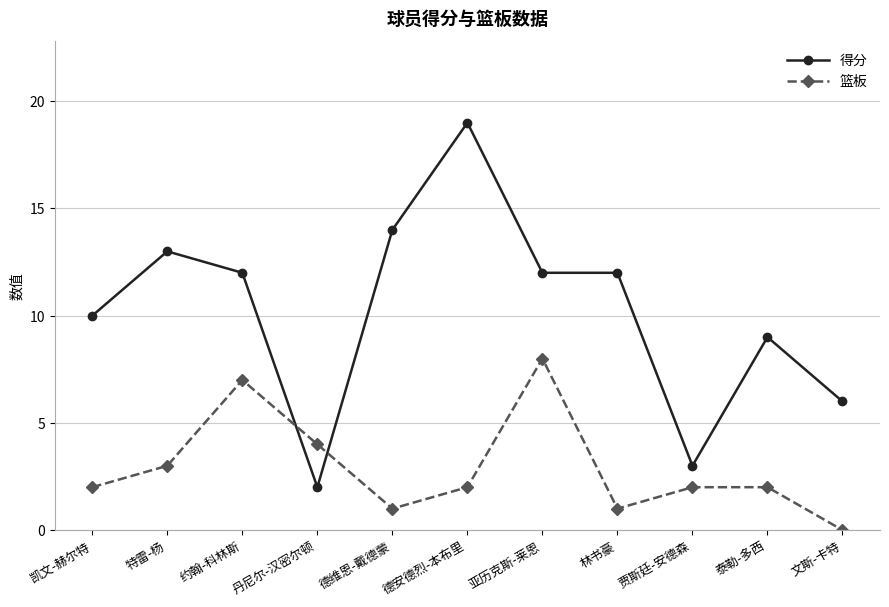

At which category does 得分 reach its first local valley?

丹尼尔-汉密尔顿